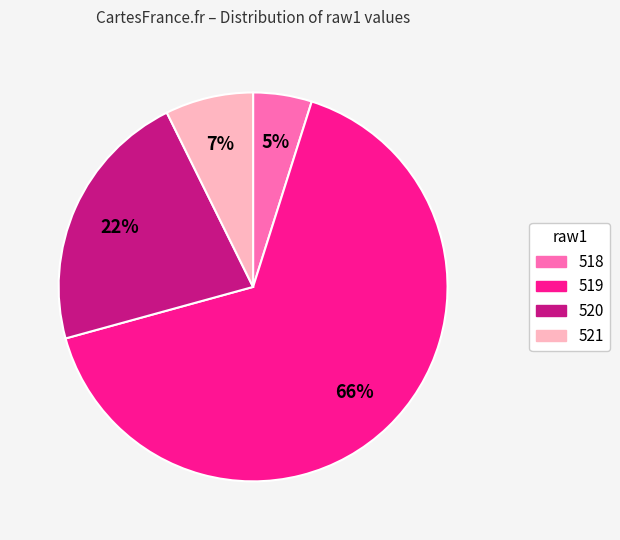

Does any single category account for the majority?

Yes